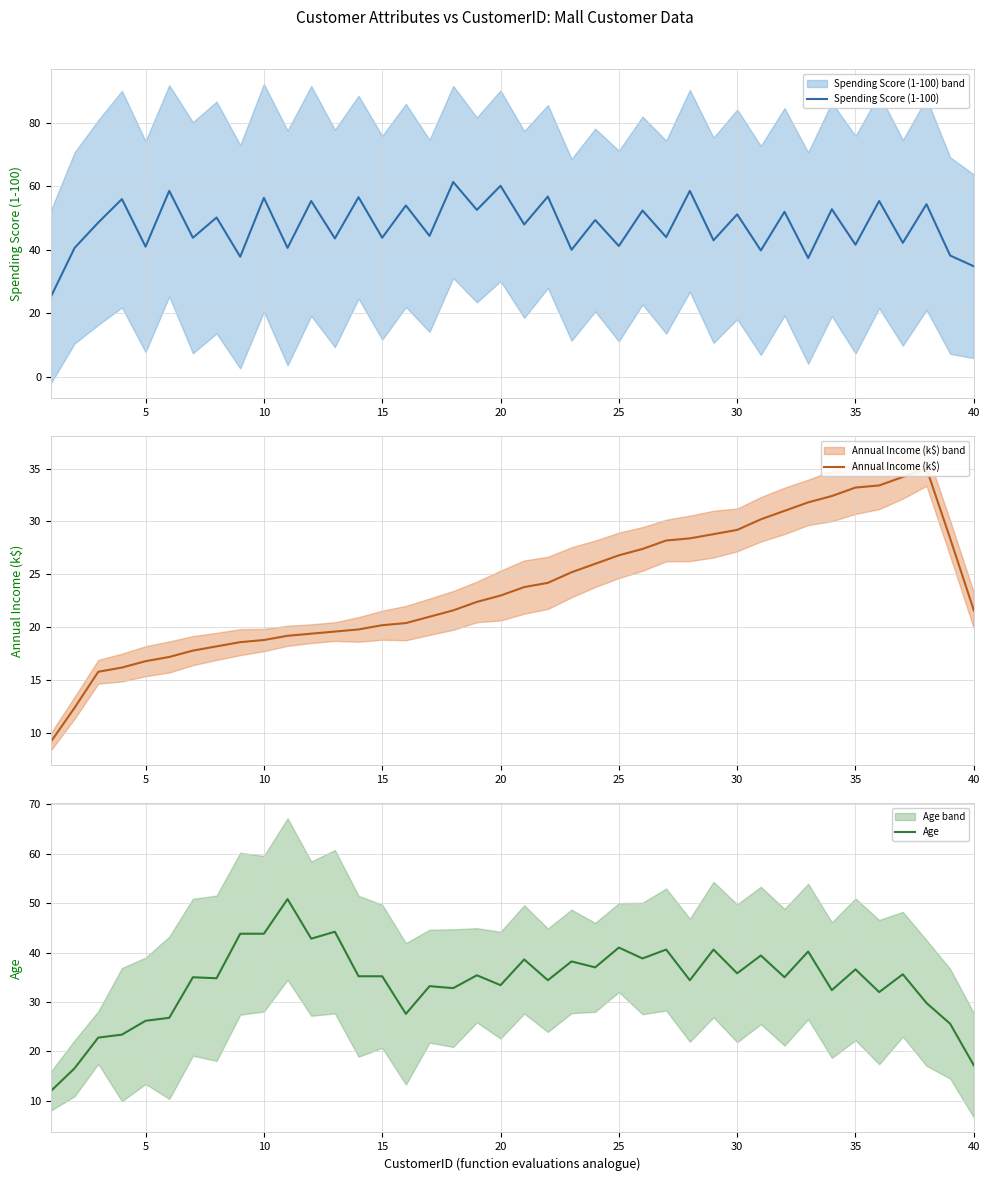

The Spending Score (1-100) series shows 41.0 at 5. True or false?

True